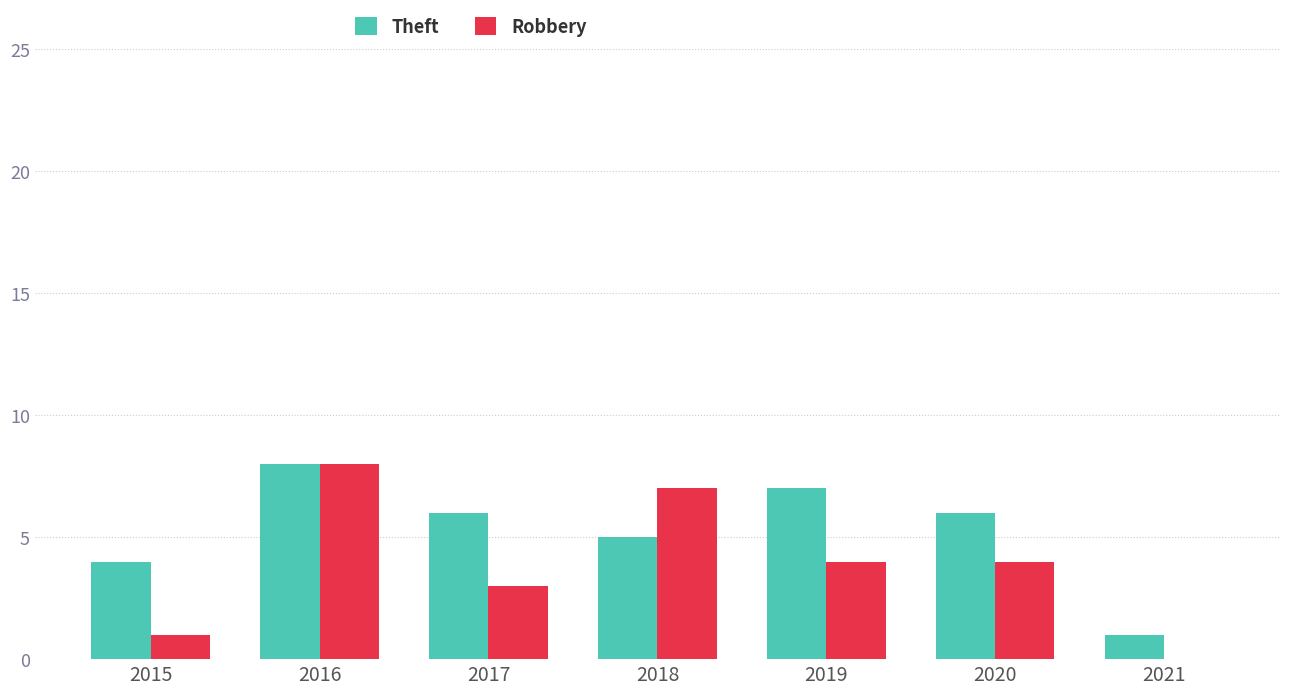

True or false: Robbery has a value of 0 at 2021.

True